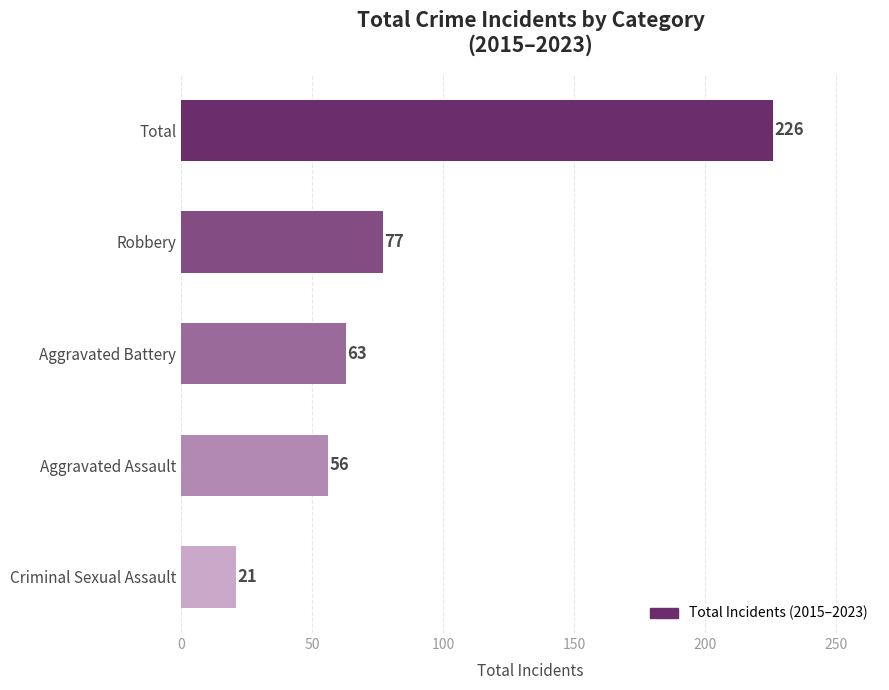

What is the minimum value shown in the chart?

21